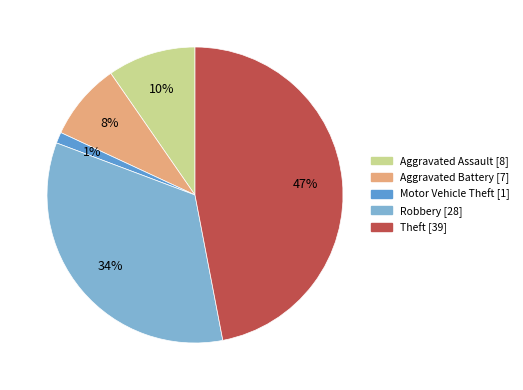

Rank the categories by value from lowest to highest.

Motor Vehicle Theft, Aggravated Battery, Aggravated Assault, Robbery, Theft